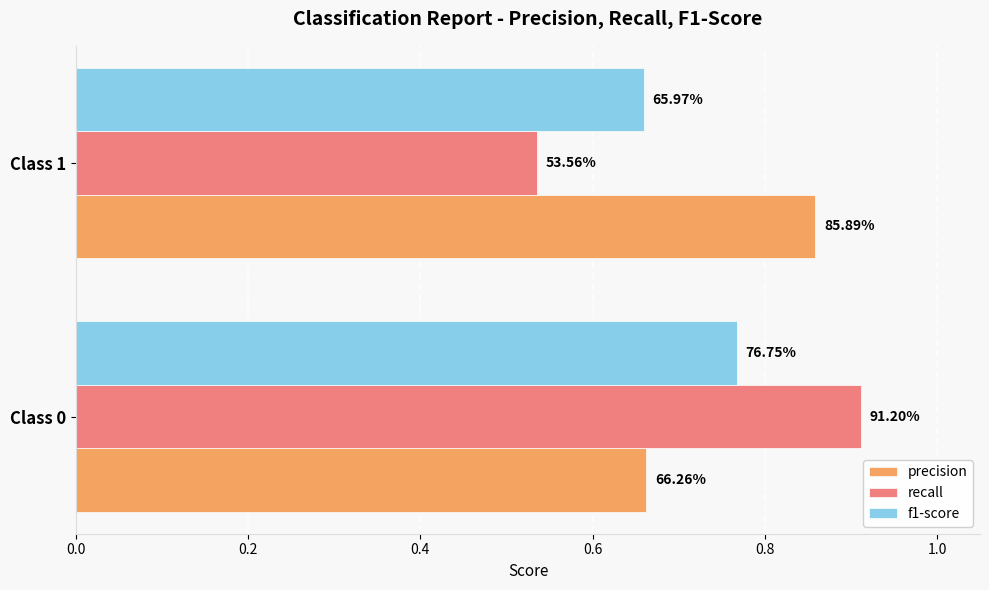

What are all the series names shown in the legend?

precision, recall, f1-score